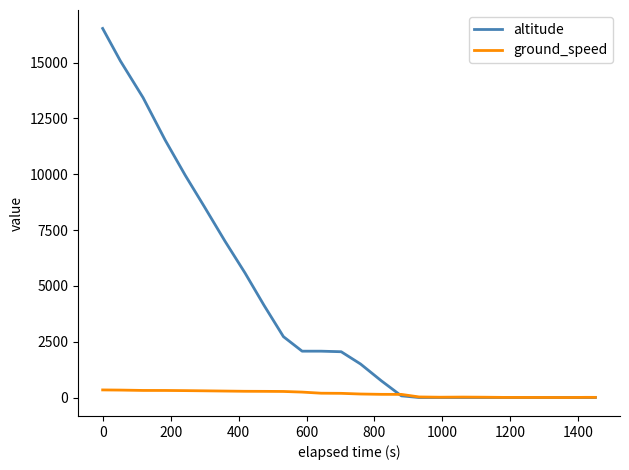

How many values in the ground_speed series are below 187?

13